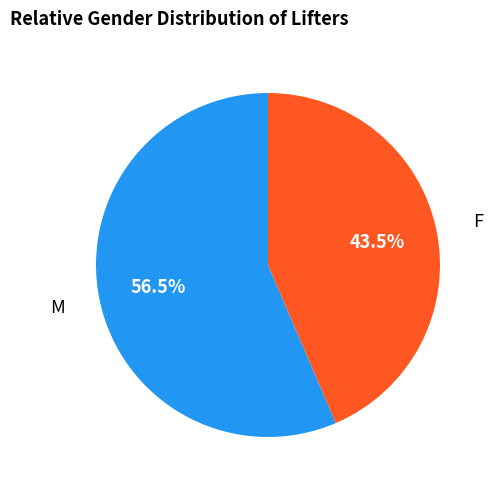

To the nearest percent, what is the average slice percentage?

50%